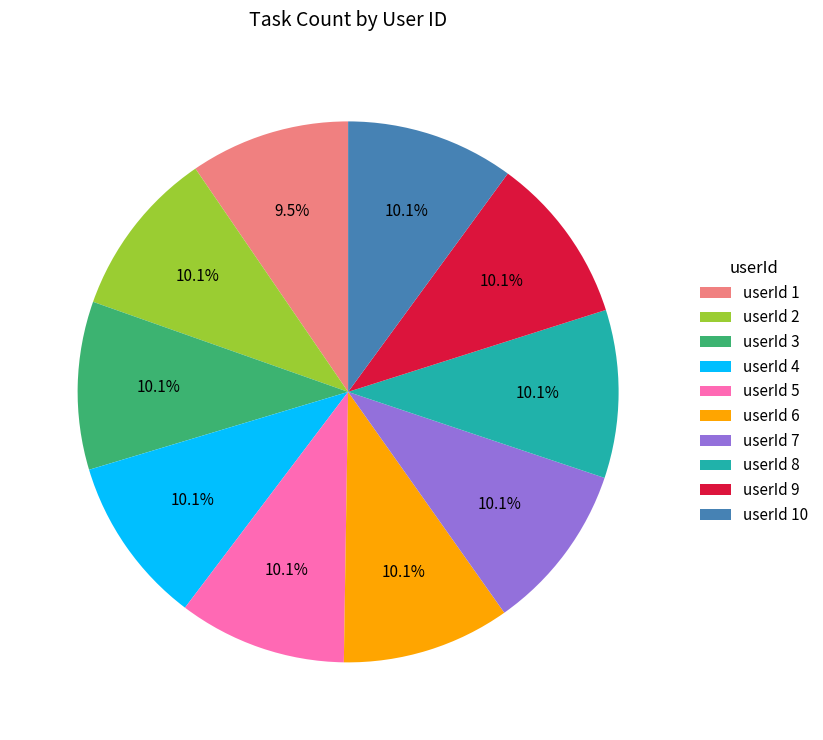

Which category has the smallest portion of the pie?

userId 1